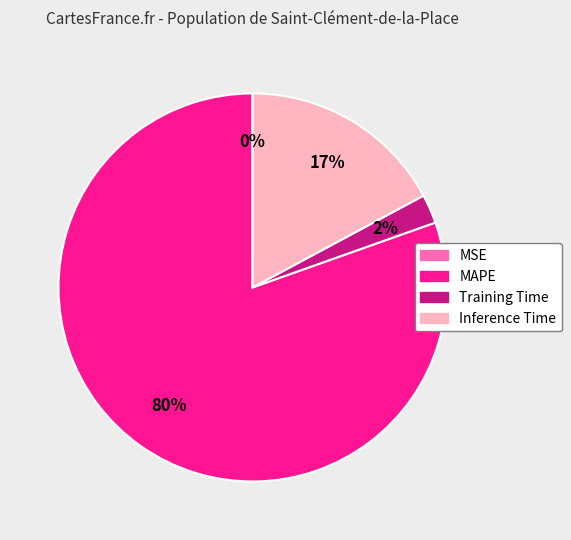

To the nearest percent, what is the average slice percentage?

25%